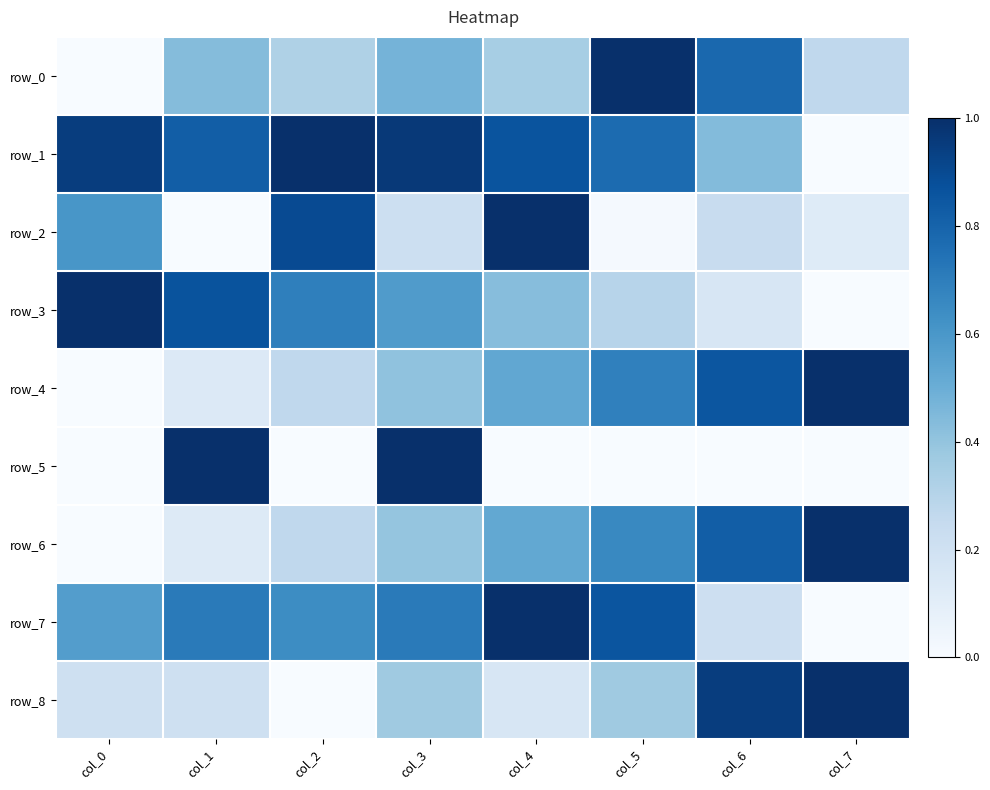

What is the difference between the maximum and minimum values in the row_2 series?

1.0